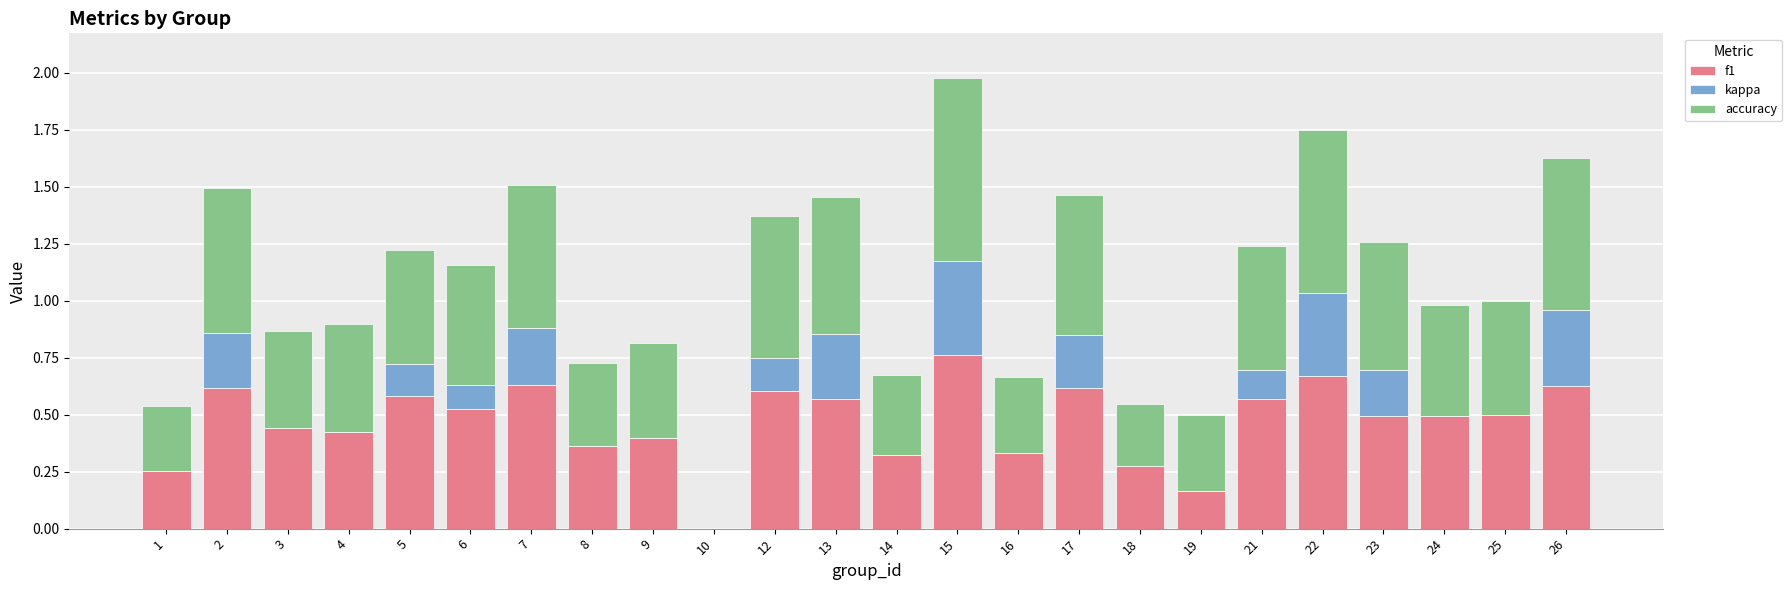

What is the sum of the f1 values at 26 and 23?

1.1